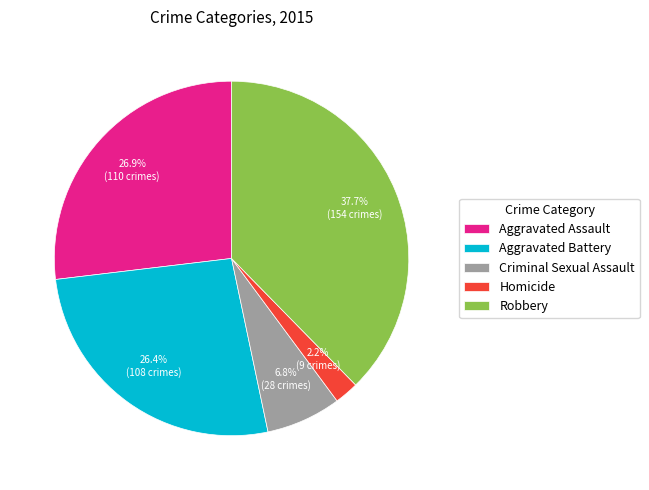

What is the smallest slice in the pie chart?

Homicide